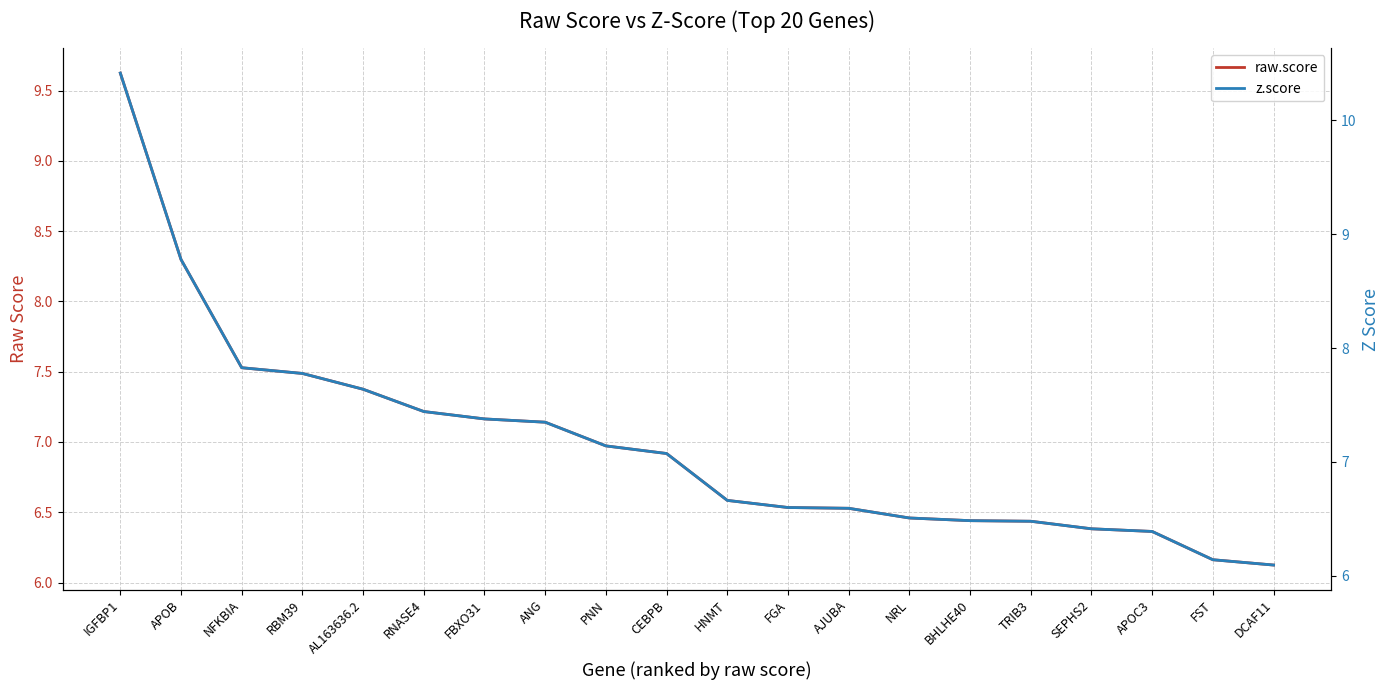

How many lines are shown in the chart?

2